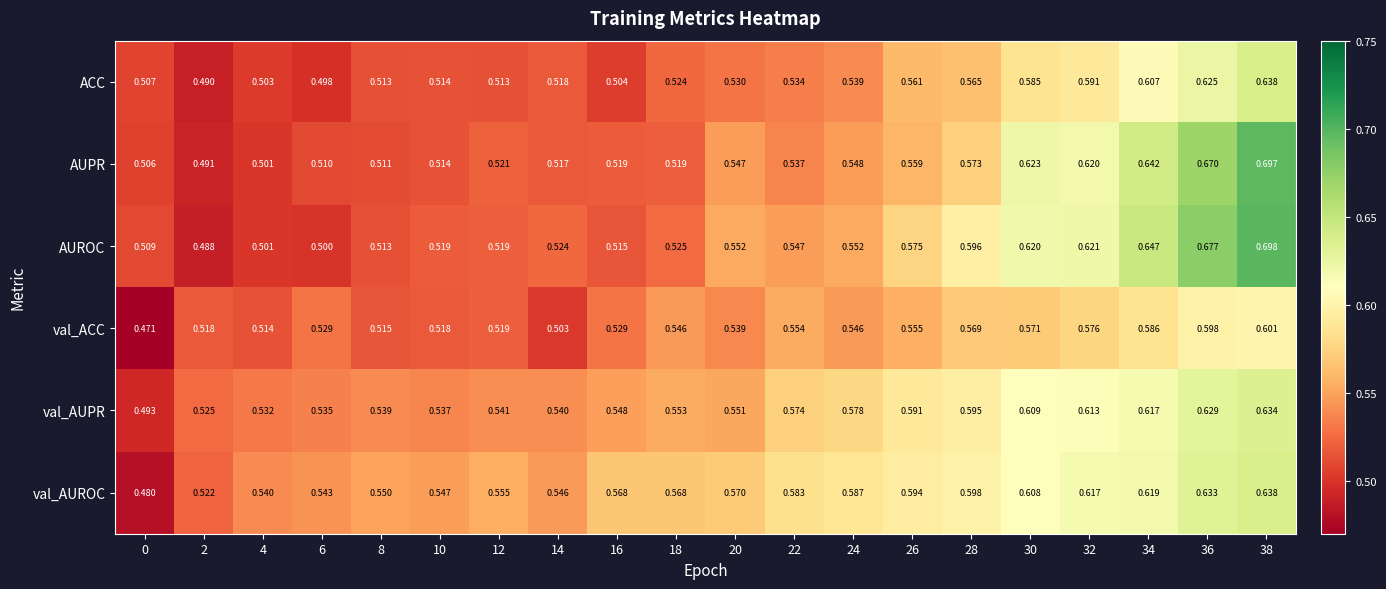

Is the value of val_AUROC at 4 greater than the value of val_AUPR at 36?

No